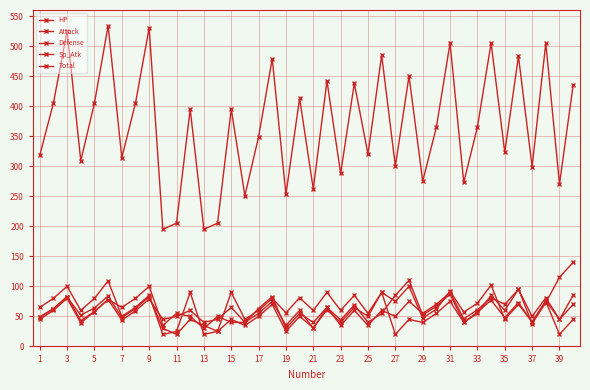

Count the number of data series in this chart.

5